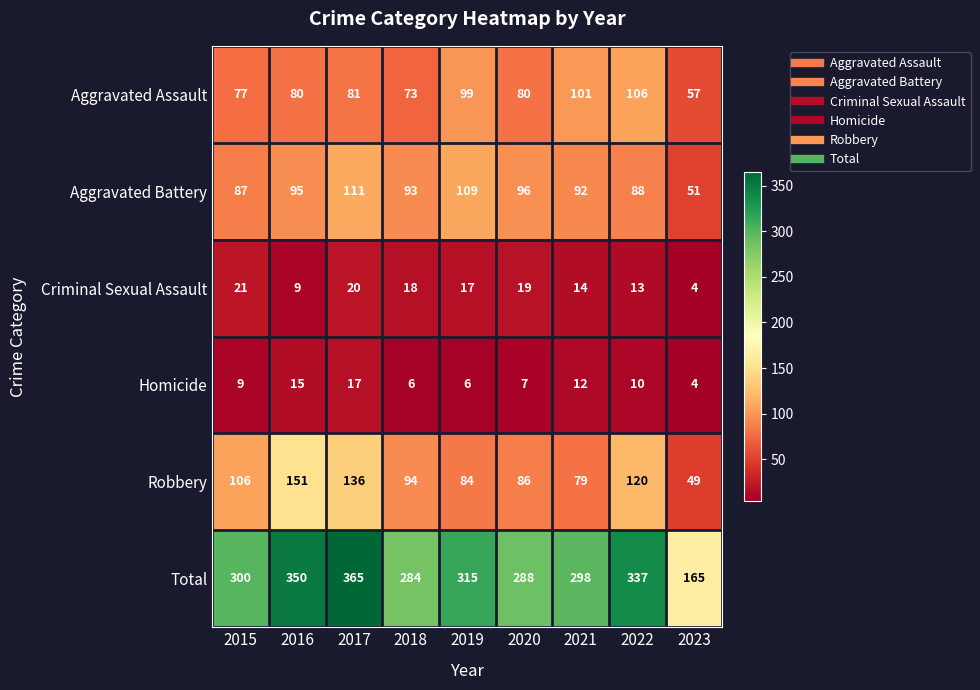

Between 2019 and 2020, which series saw the biggest shift?

Total